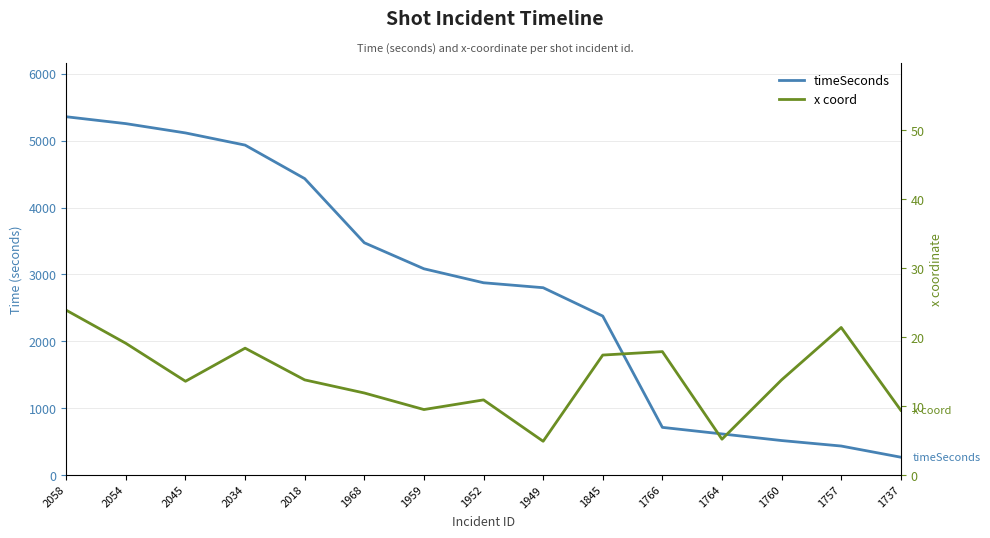

What is the total value across all series at 2054?

5273.1